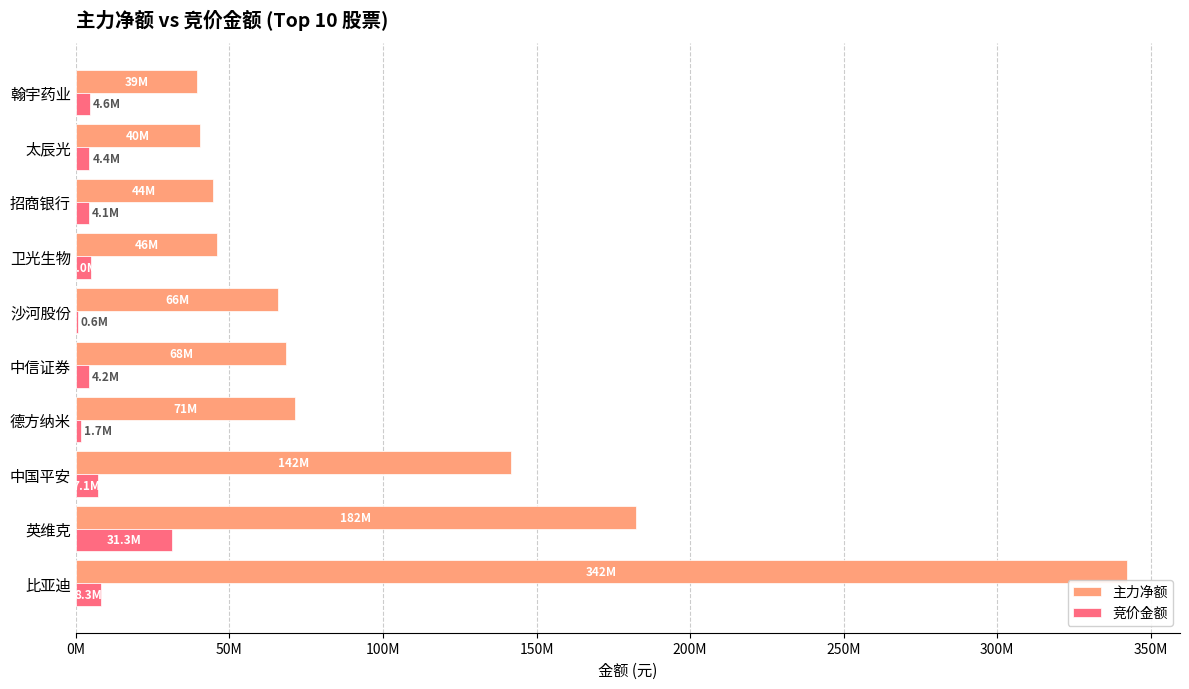

At how many categories does at least one series exceed 59008716?

6